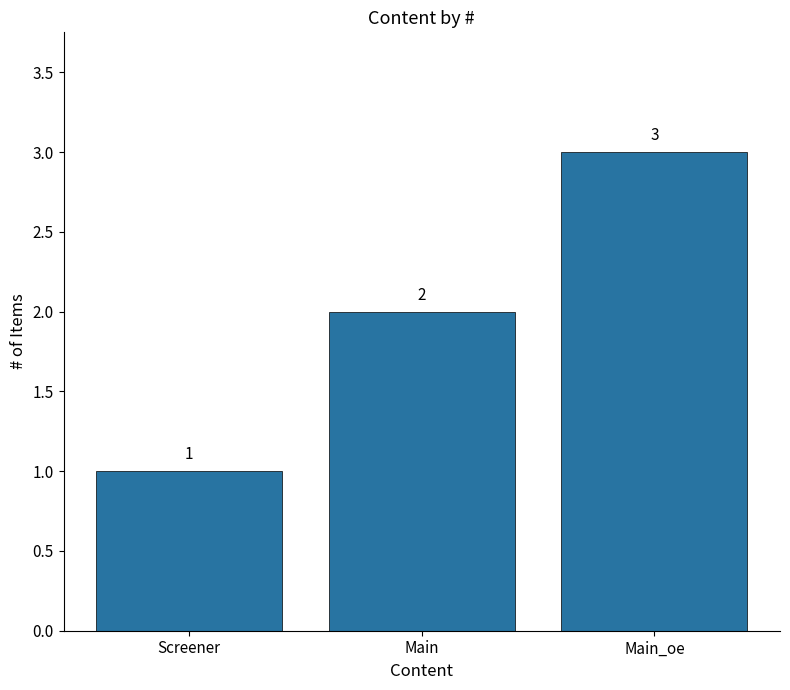

List the labels in order of value, smallest first.

Screener, Main, Main_oe